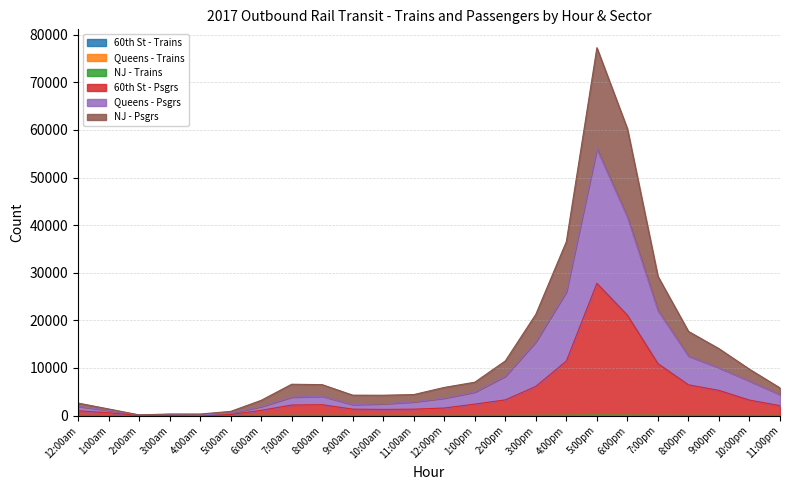

What is the approximate value of NJ - Psgrs at 7:00pm, to the nearest 100?

29200